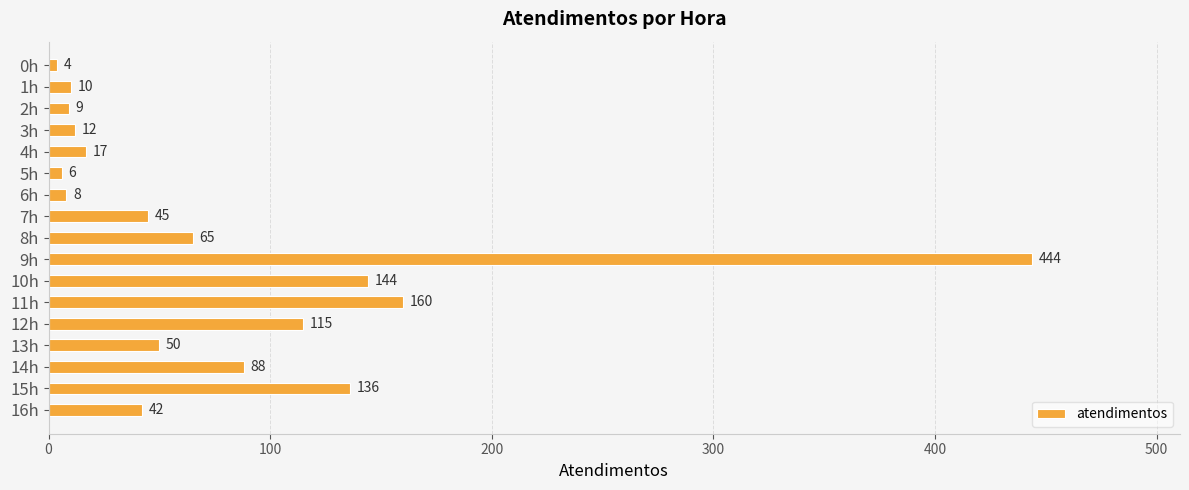

How many bars are there in total?

17